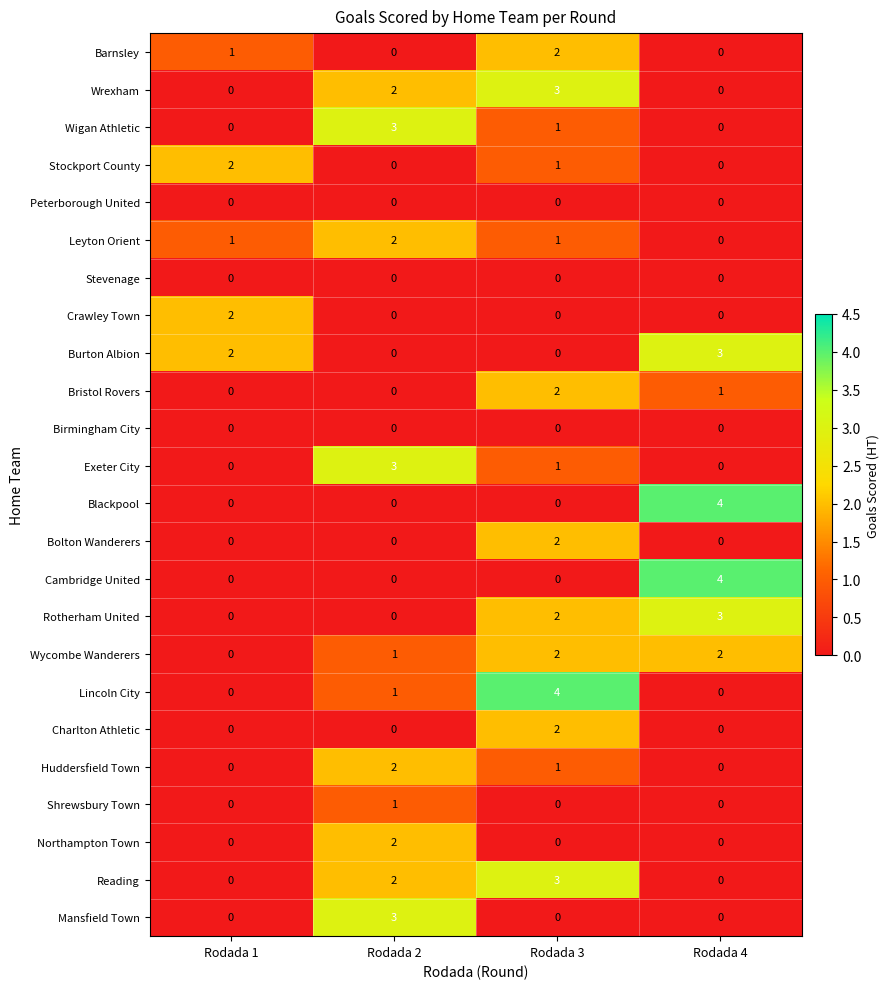

How many Blackpool values are between 0 and 4?

4